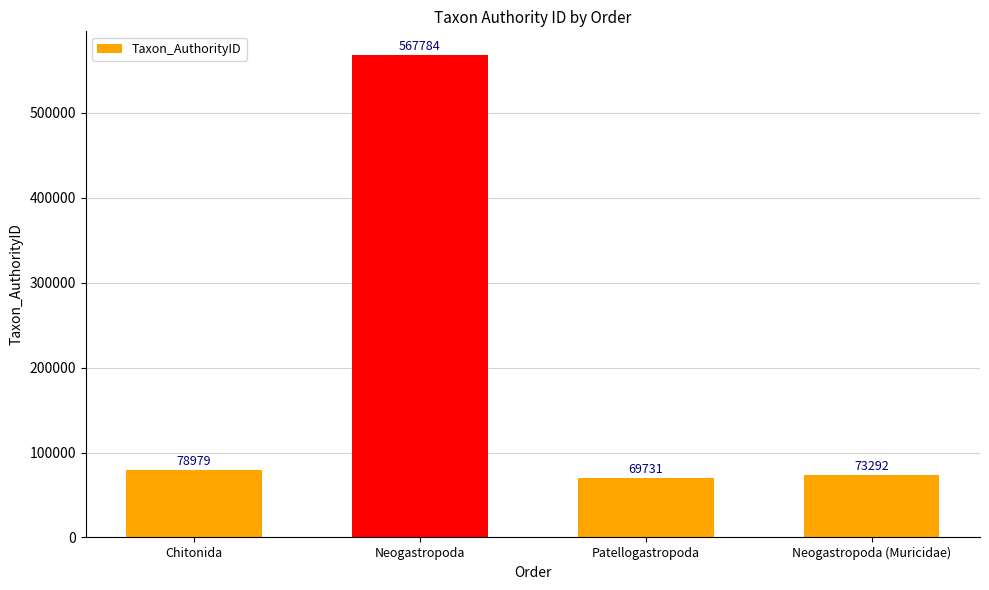

How many values are below 78979?

2